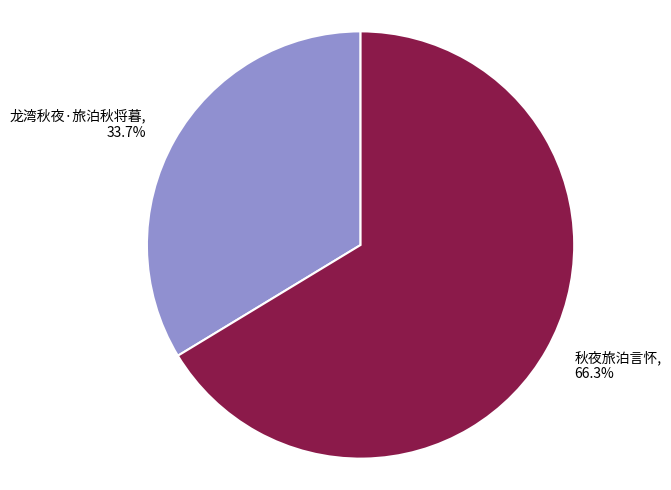

Which slice represents more than half of the pie?

秋夜旅泊言怀